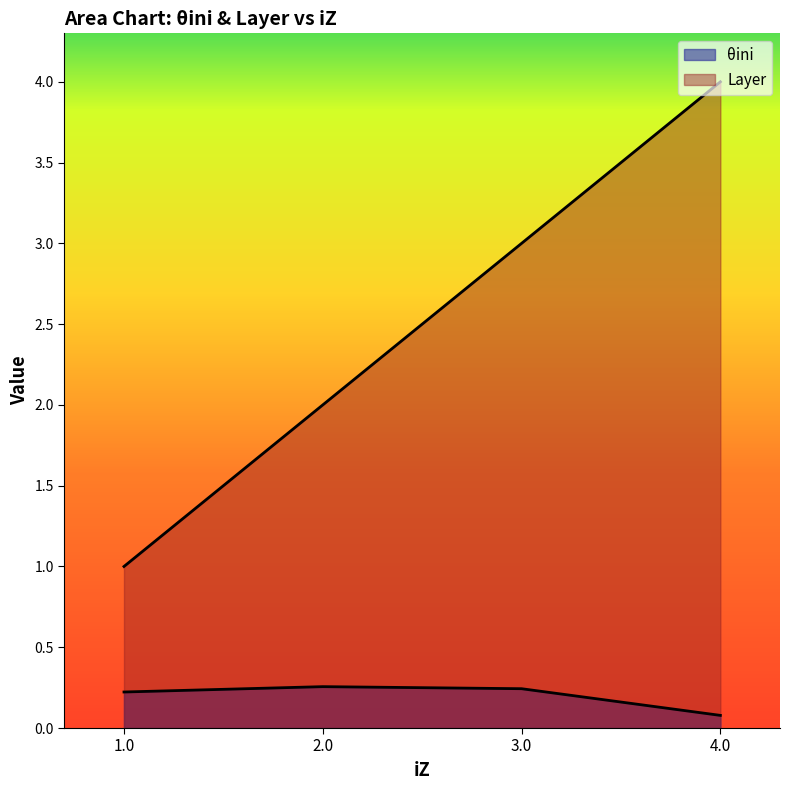

At 2.0, list the series in order from smallest to largest.

θini, Layer